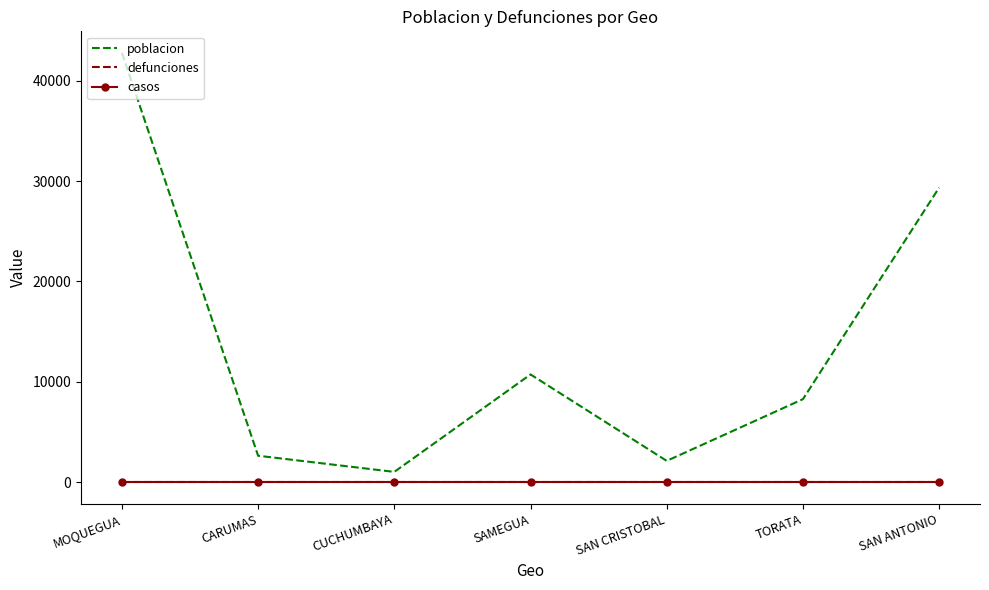

How many lines are shown in the chart?

3